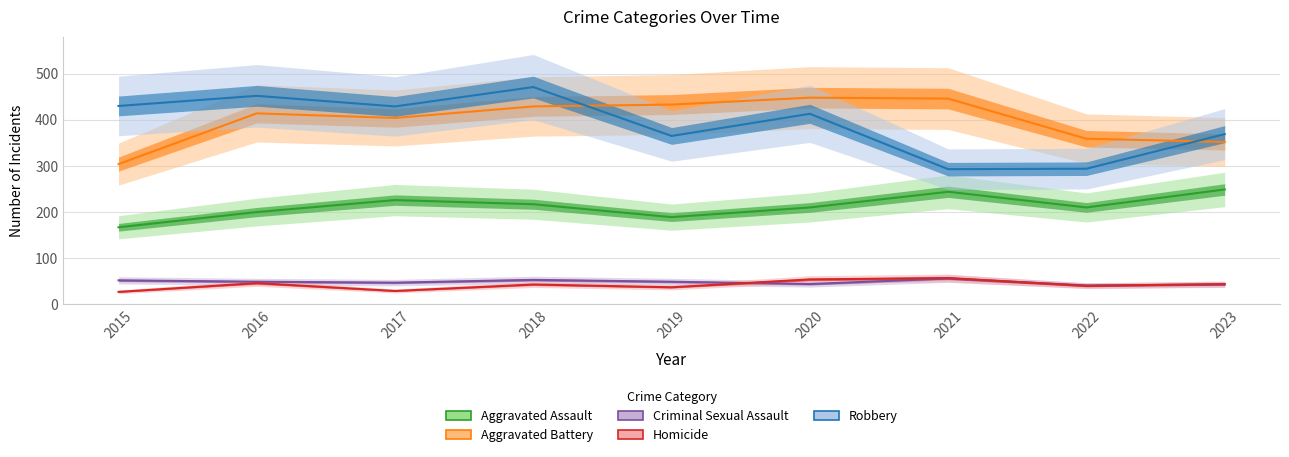

At which category does Aggravated Battery reach its first local peak?

2016